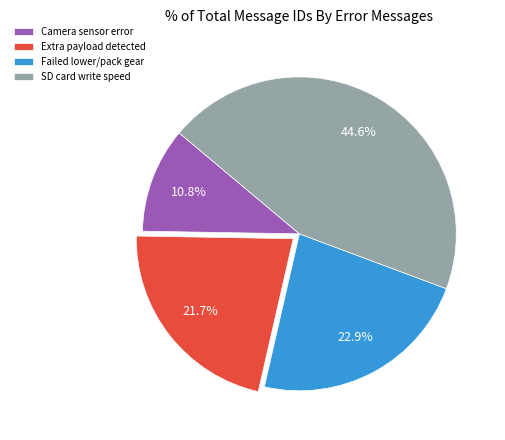

How many segments does this pie chart have?

4